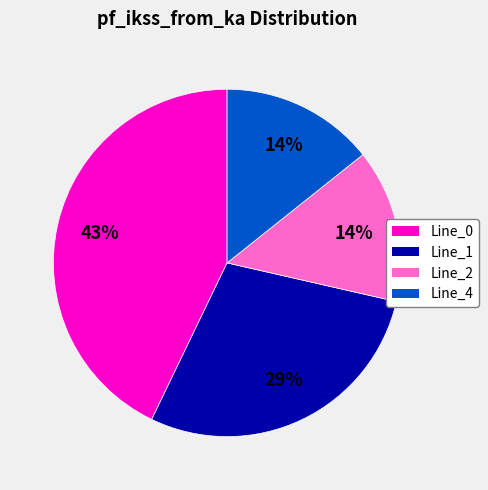

True or false: Line_2 accounts for 8% of the total.

False